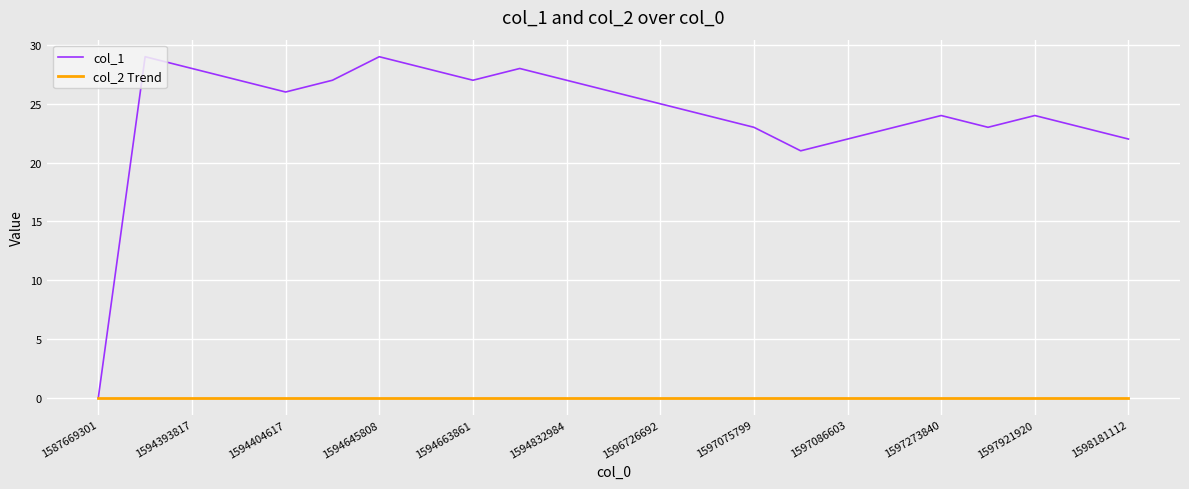

What is the greatest value displayed?

29